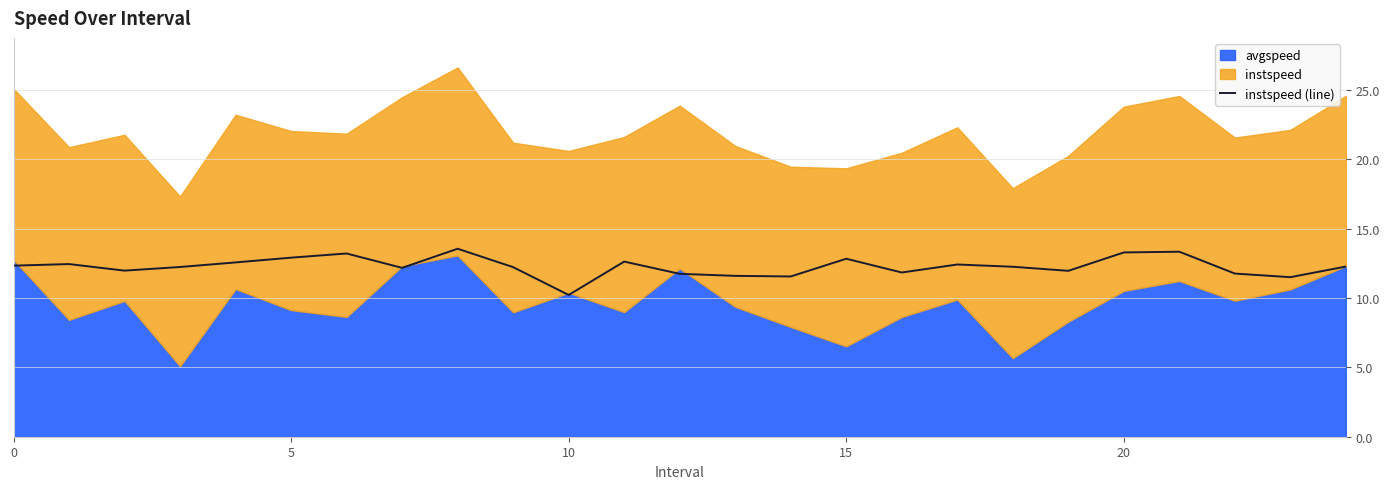

What is the label of the 23rd point from the left?

22